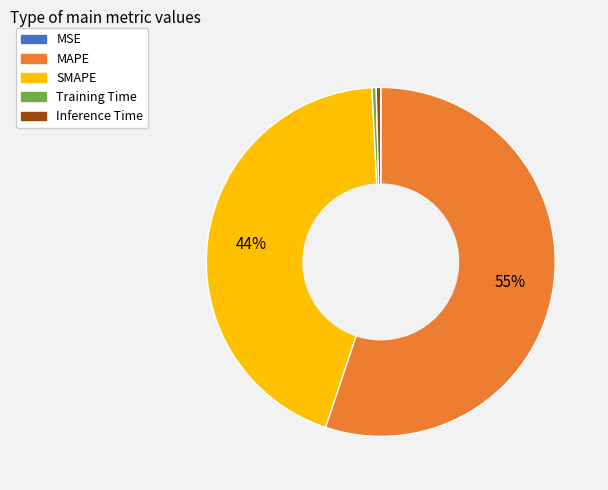

True or false: Inference Time accounts for 0% of the total.

True